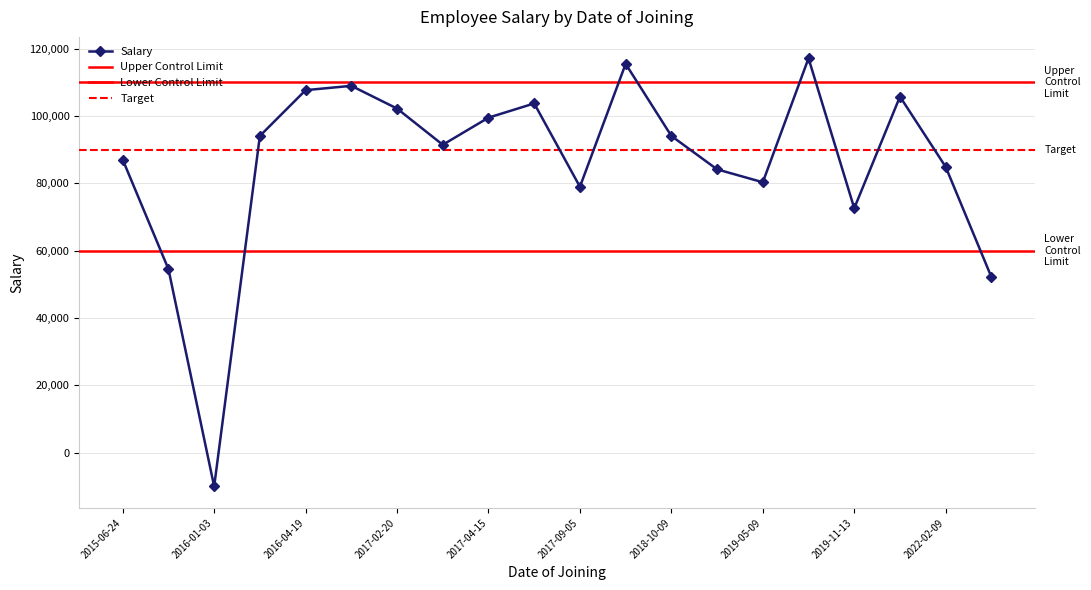

What is the greatest value displayed?

117150